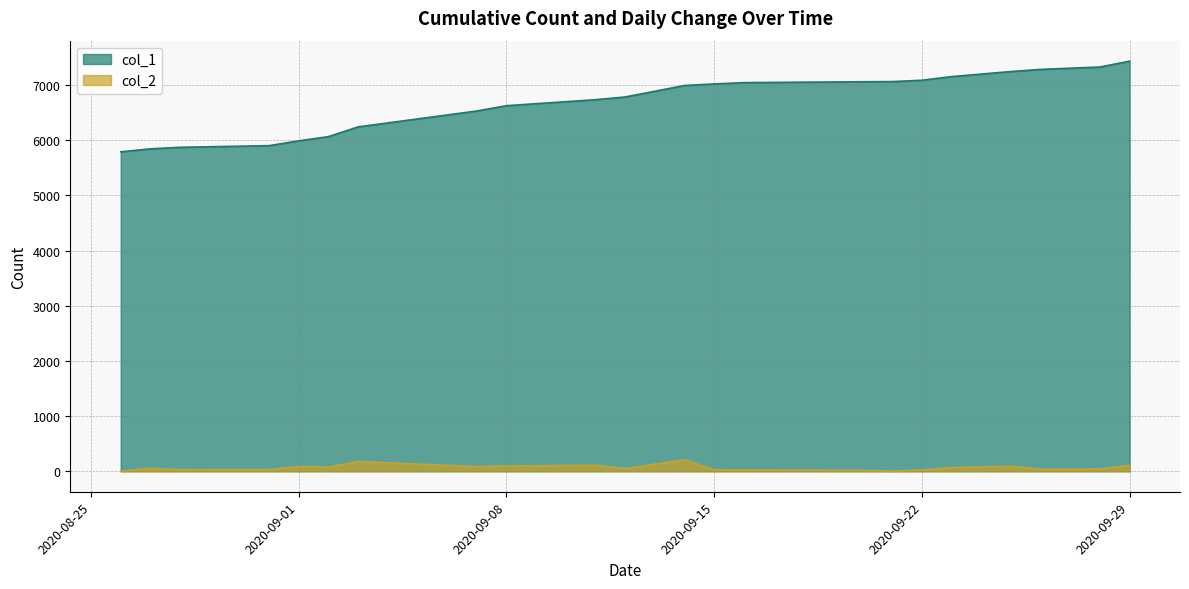

How many values in the col_1 series are below 6991?

11